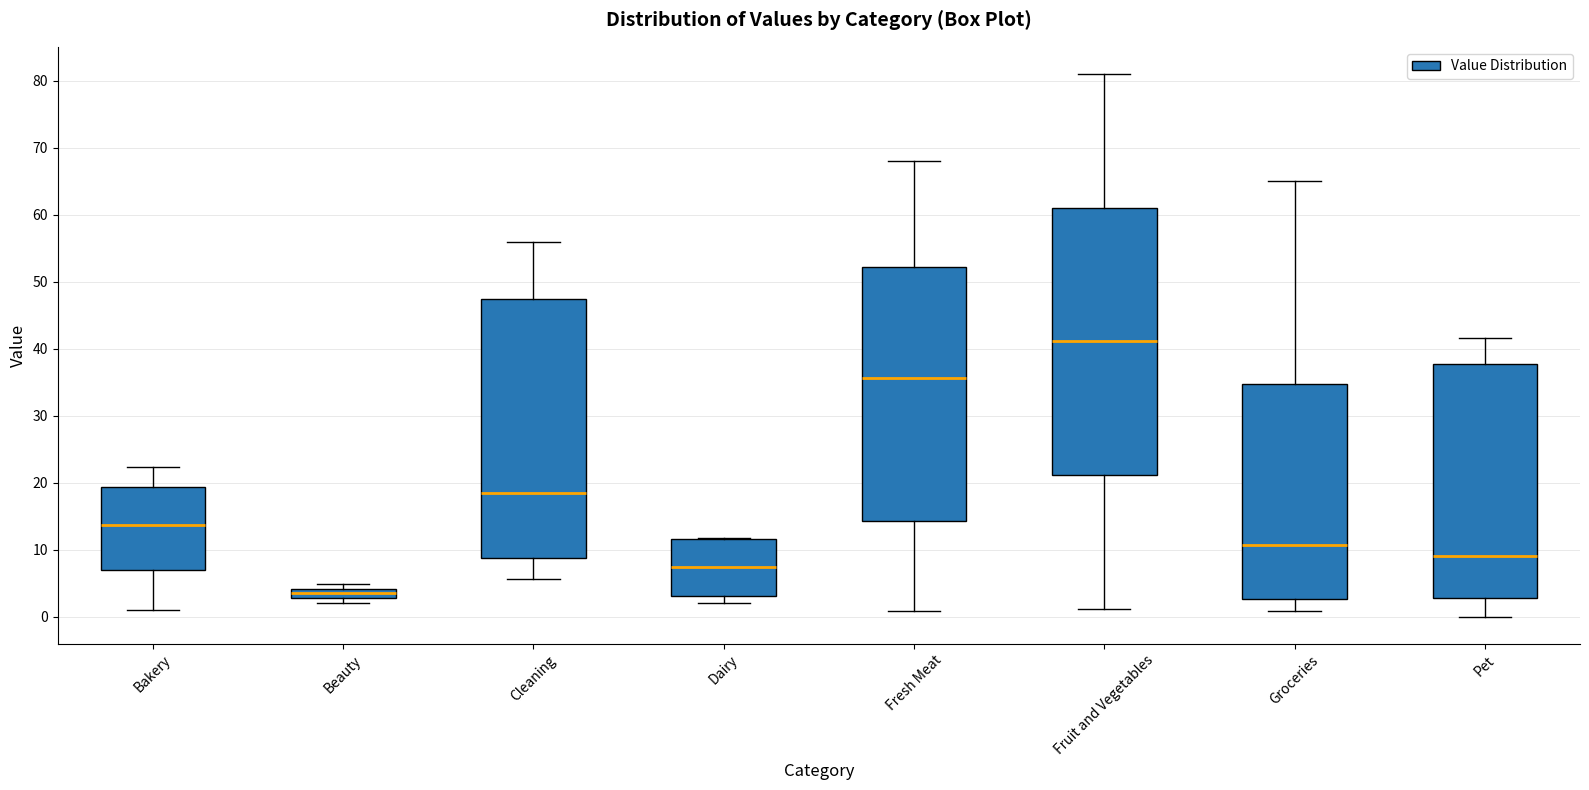

Which box's median line is the lowest?

Beauty